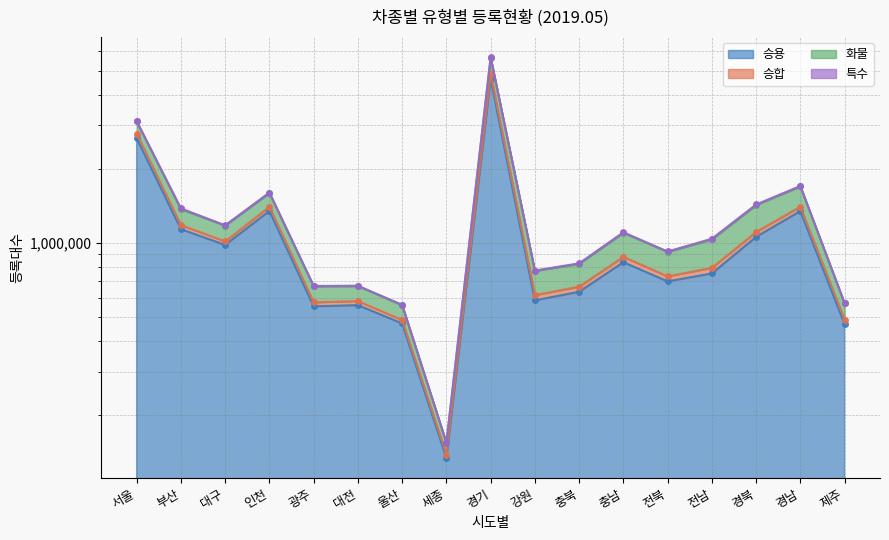

At which category is the sum across all series the highest?

경기